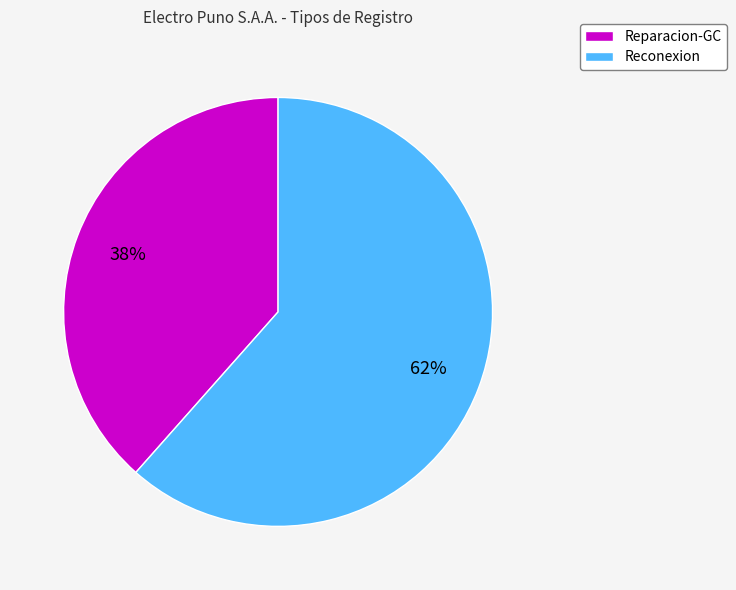

Which category has the smallest portion of the pie?

Reparacion-GC